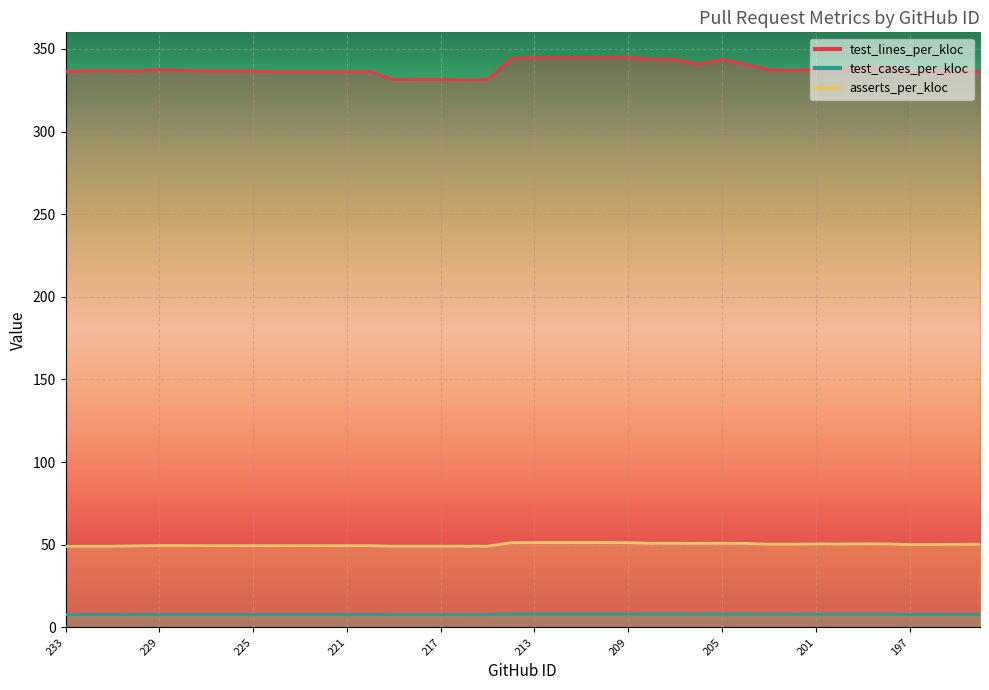

At 194, list the series in order from largest to smallest.

test_lines_per_kloc, asserts_per_kloc, test_cases_per_kloc